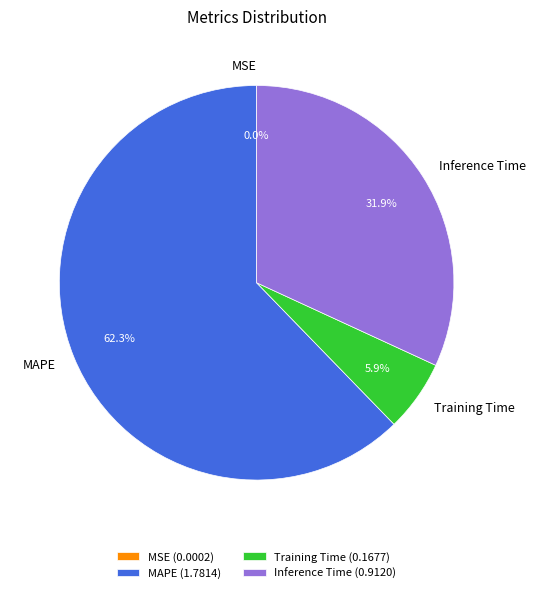

Is there any slice that represents more than half of the pie?

Yes